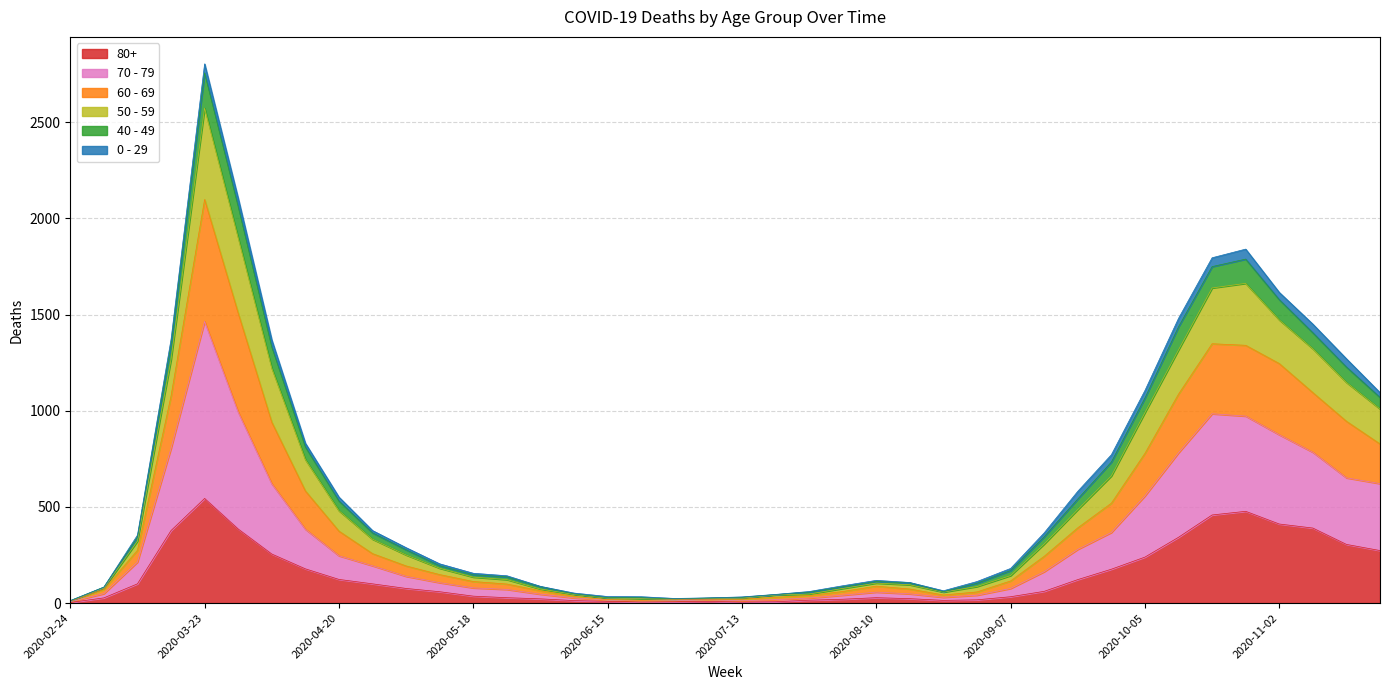

Which category has the highest value in the 80+ series?

2020-03-23